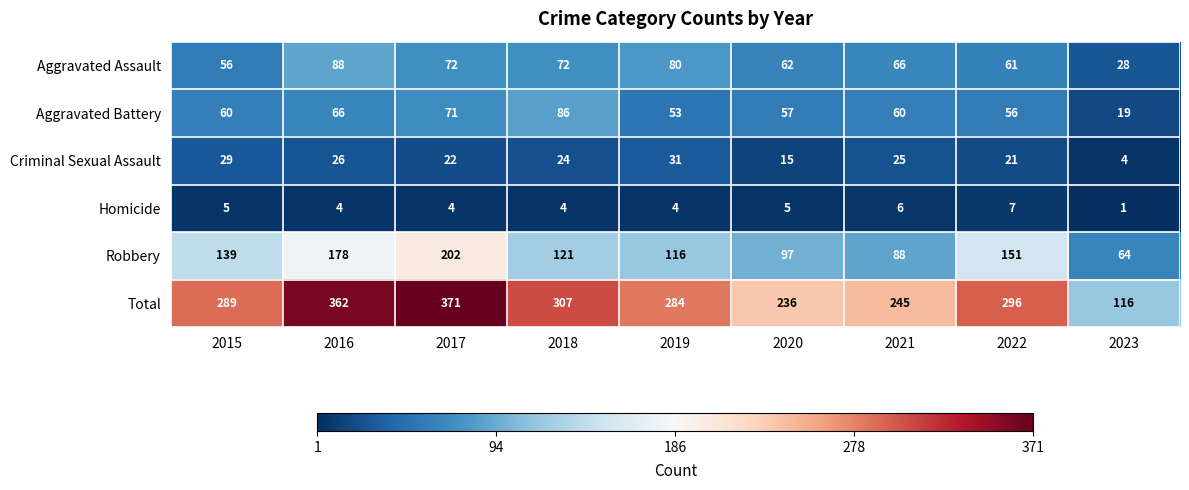

What is the average value of the Aggravated Battery series?

59